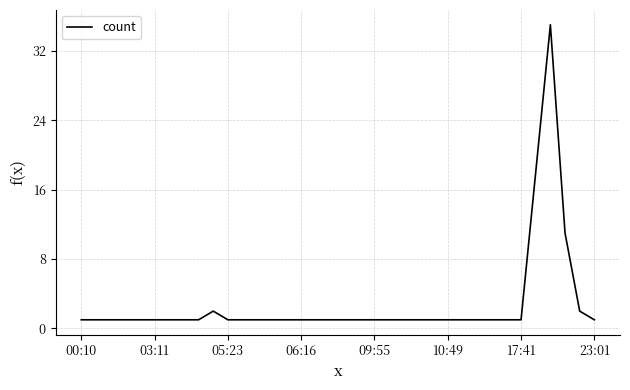

What is the greatest value displayed?

35